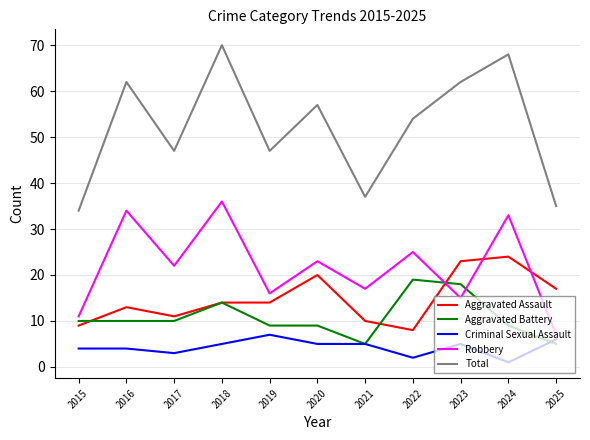

Reading right to left, extract all data points from this chart.

Aggravated Assault: 17	24	23	8	10	20	14	14	11	13	9
Aggravated Battery: 5	9	18	19	5	9	9	14	10	10	10
Criminal Sexual Assault: 6	1	5	2	5	5	7	5	3	4	4
Robbery: 7	33	15	25	17	23	16	36	22	34	11
Total: 35	68	62	54	37	57	47	70	47	62	34